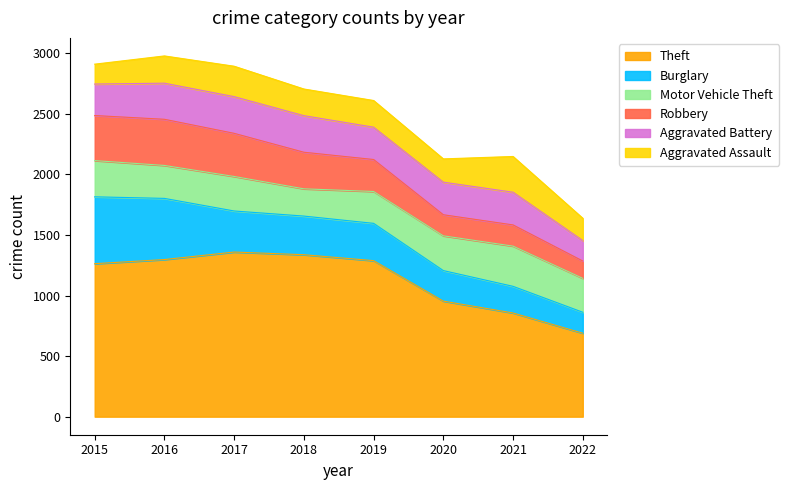

True or false: Burglary and Theft intersect in this chart.

False